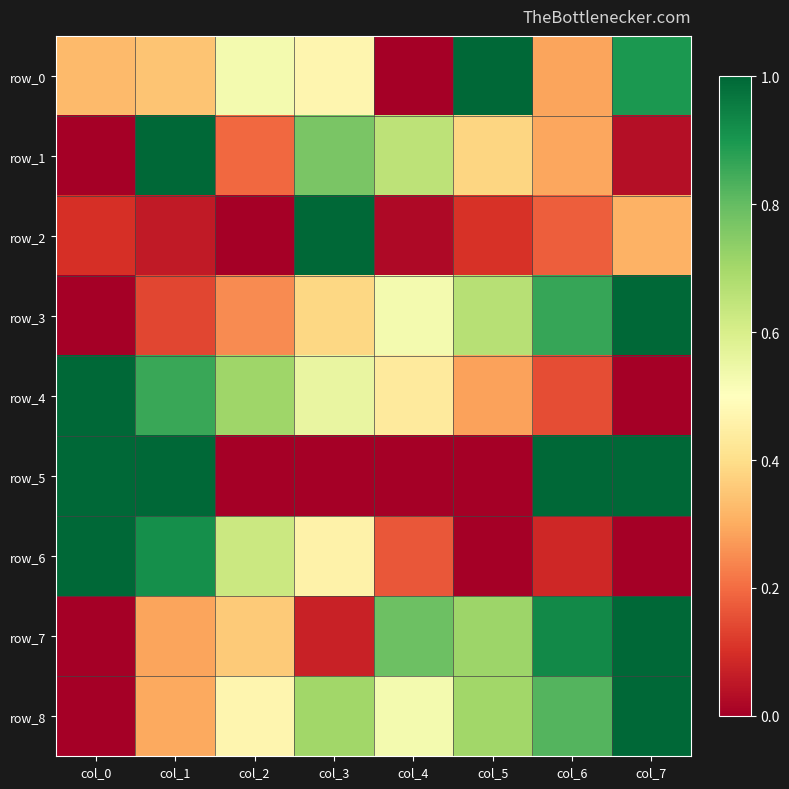

At how many categories does at least one series exceed 0?

8